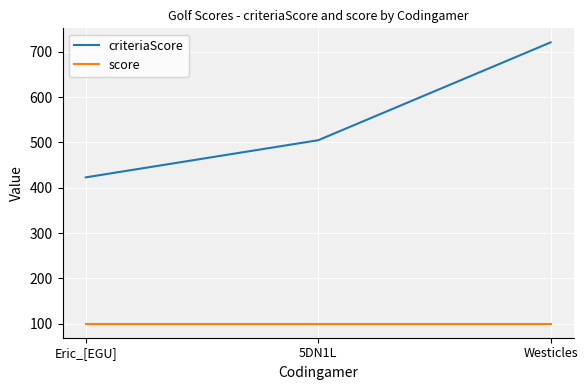

What is the difference between the maximum and minimum values in the criteriaScore series?

298